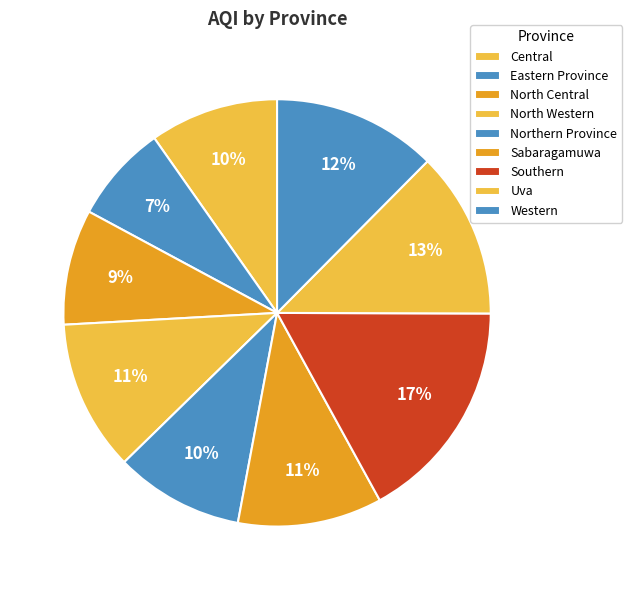

How many slices are in this pie chart?

9